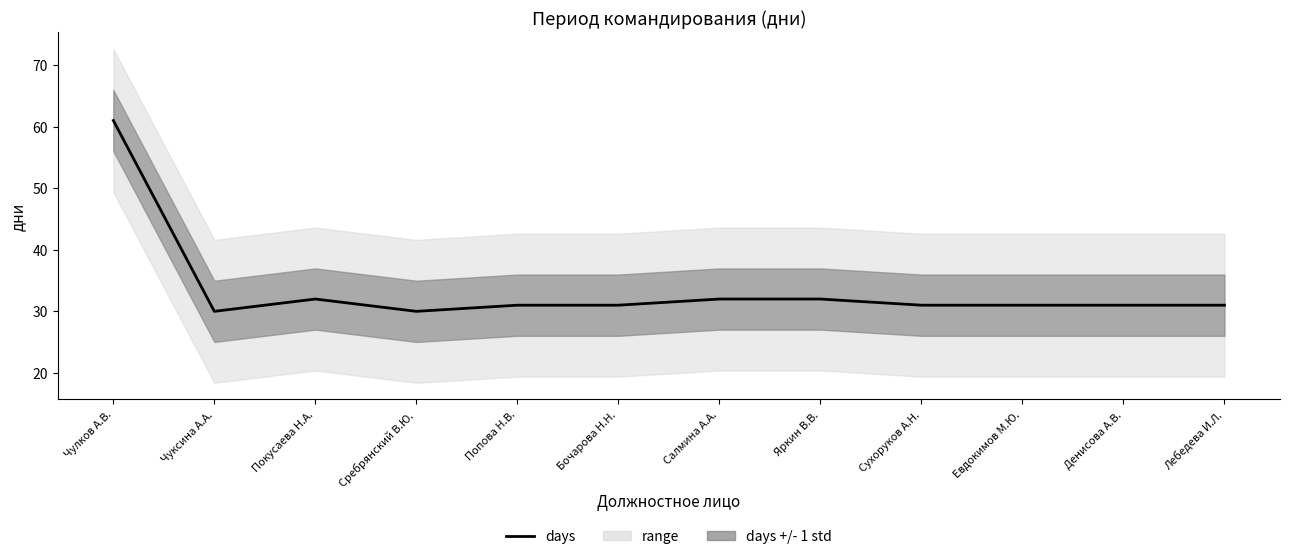

What is the label of the 10th point from the left?

Евдокимов М.Ю.